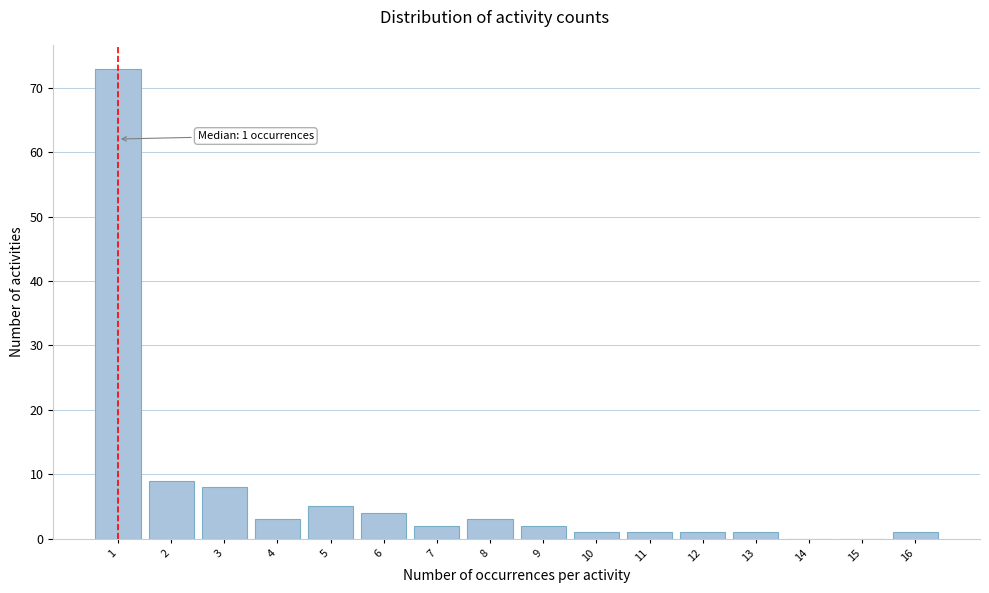

Reading left to right, list all the values displayed in this chart.

1=73	2=9	3=8	4=3	5=5	6=4	7=2	8=3	9=2	10=1	11=1	12=1	13=1	14=0	15=0	16=1